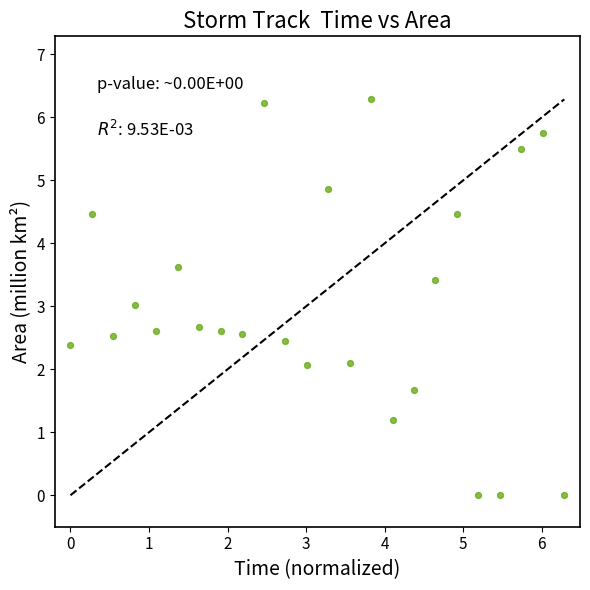

What is the range of X values (max minus min)?

6.3